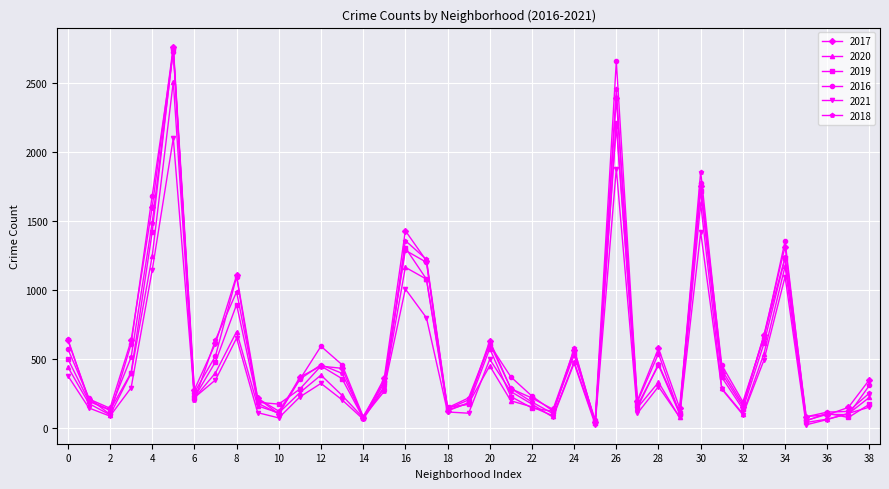

What is the average value of the 2017 series?

591